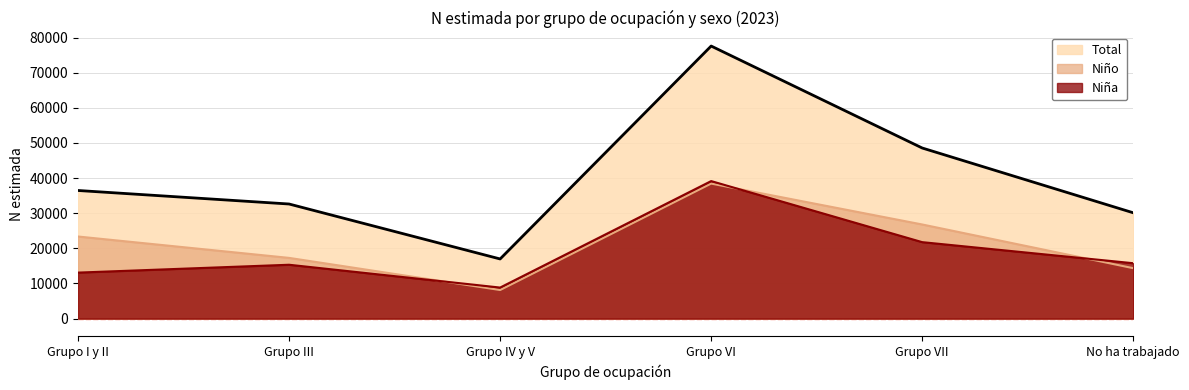

Rank the series at Grupo III from highest to lowest value.

Total, Niño, Niña